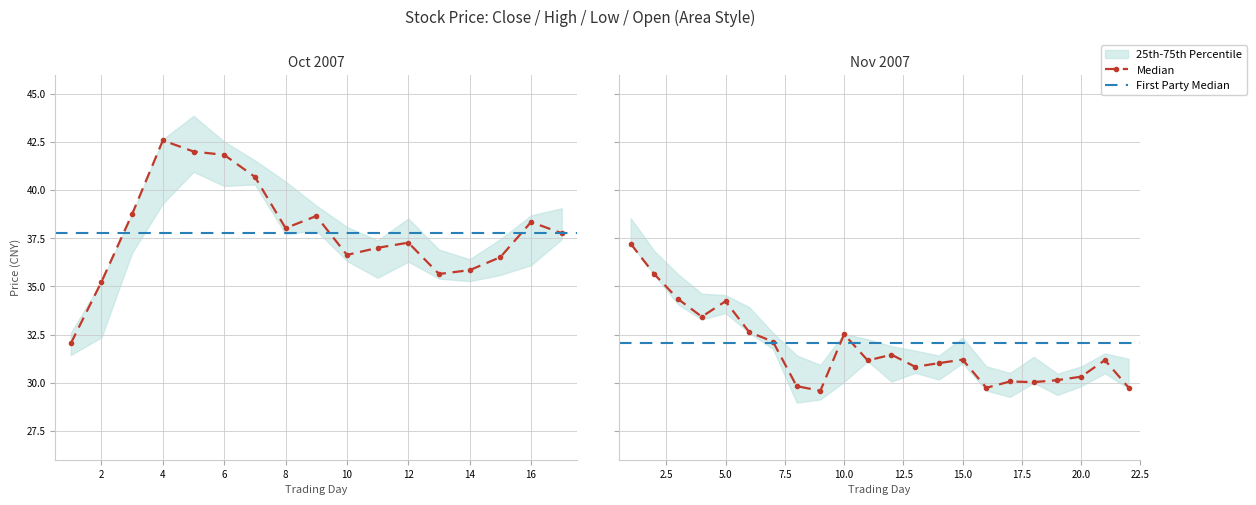

At which category does high reach its first local peak?

4